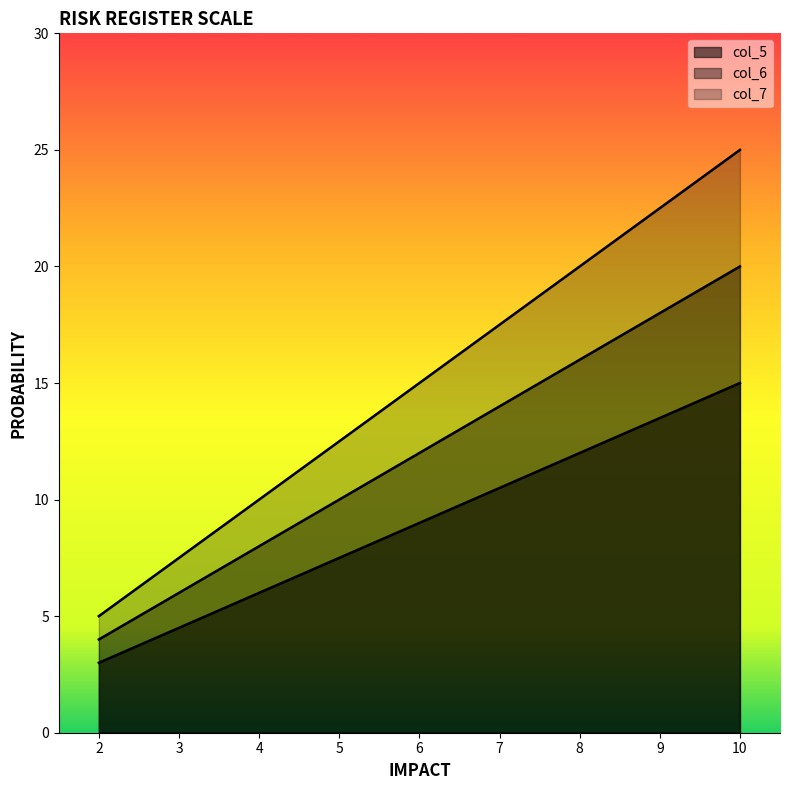

What is the spread (max minus min) of values at 6?

6